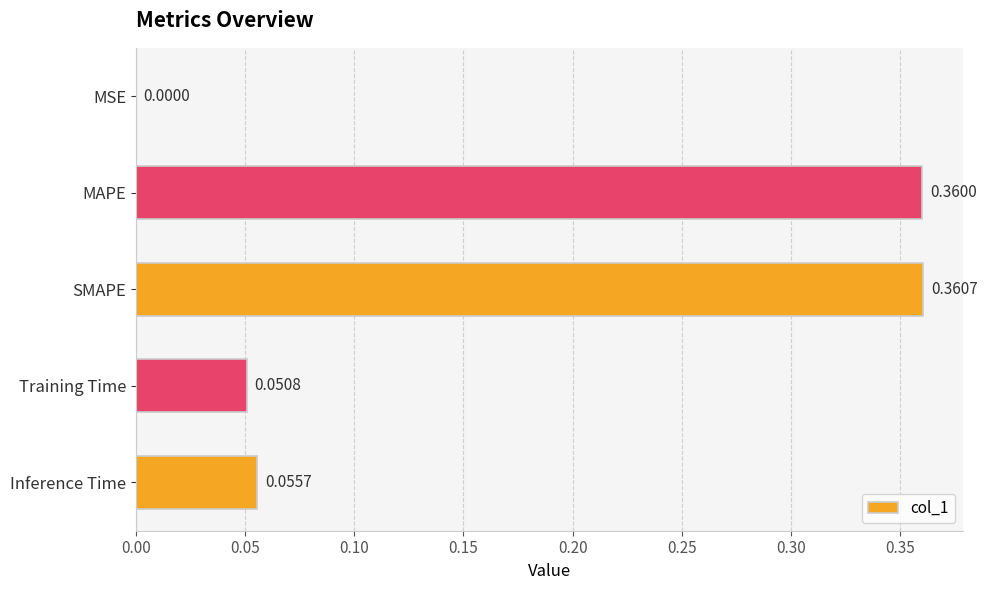

Are the bars horizontal?

Yes